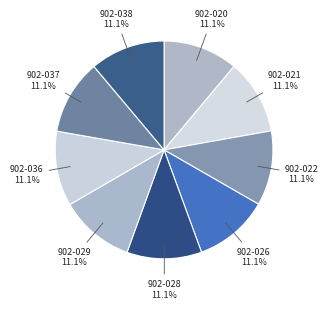

What portion of the pie excludes 902-020?

88.9%